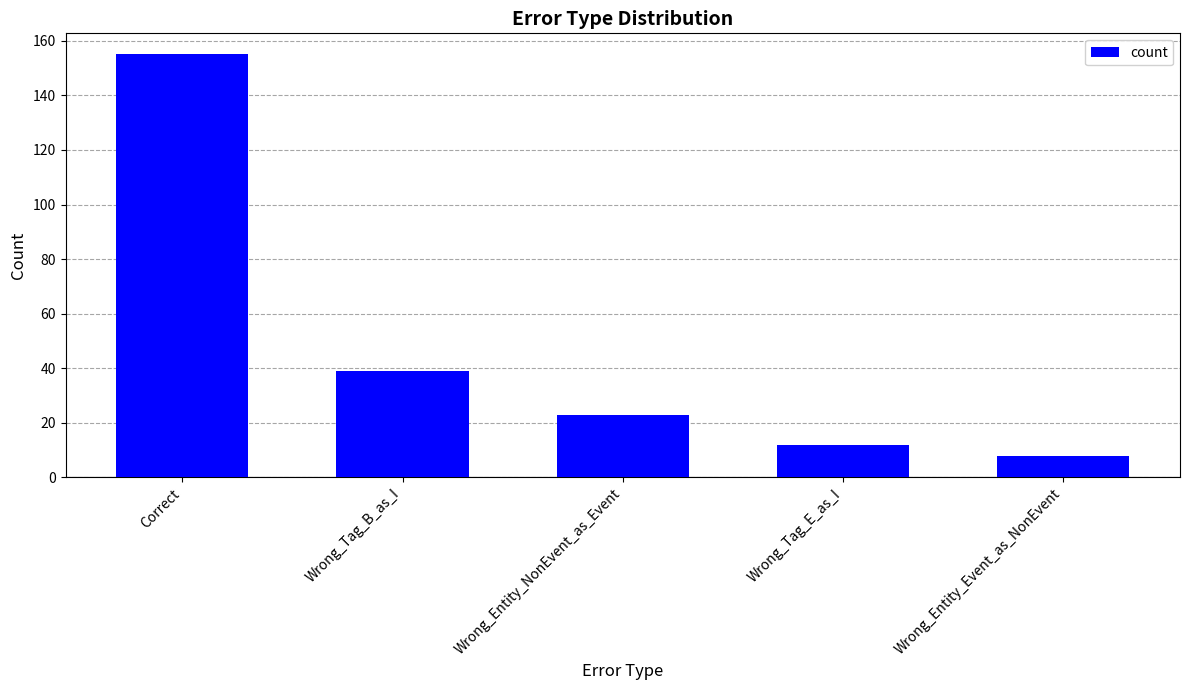

True or false: the data shows 40 at Wrong_Entity_NonEvent_as_Event.

False